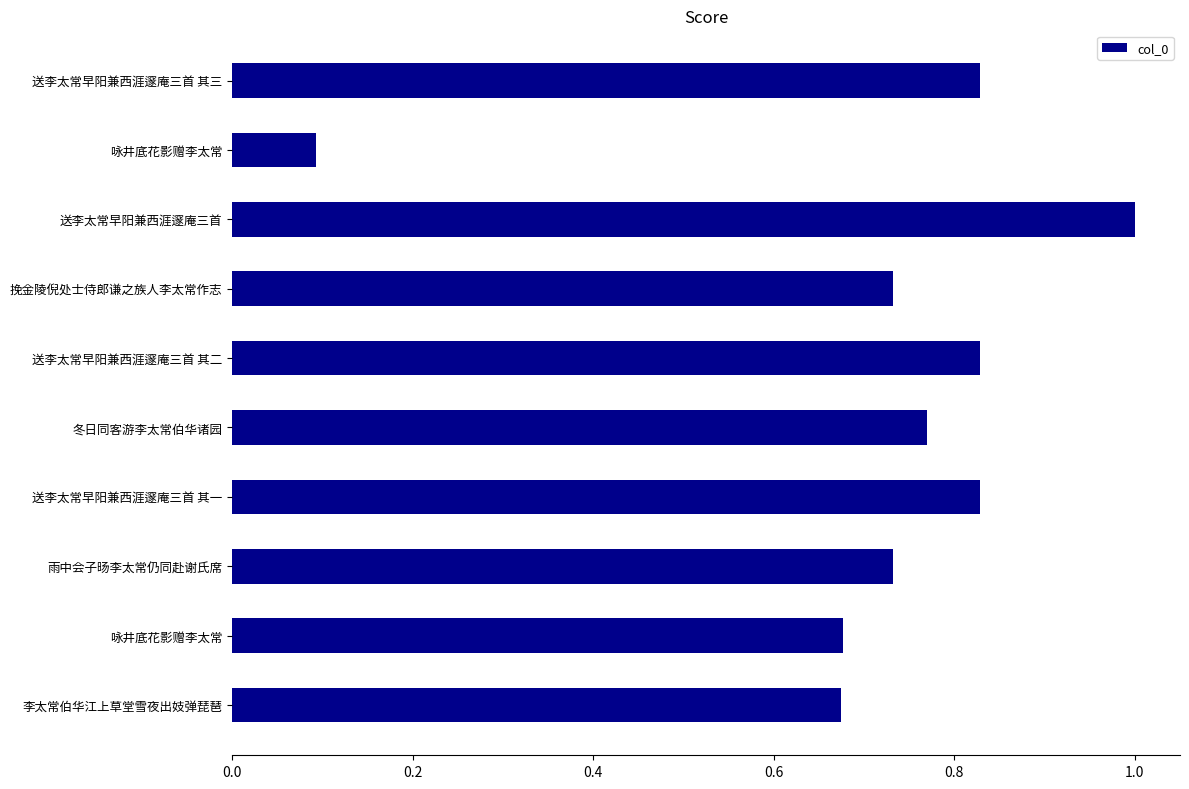

Does the chart contain any negative values?

No